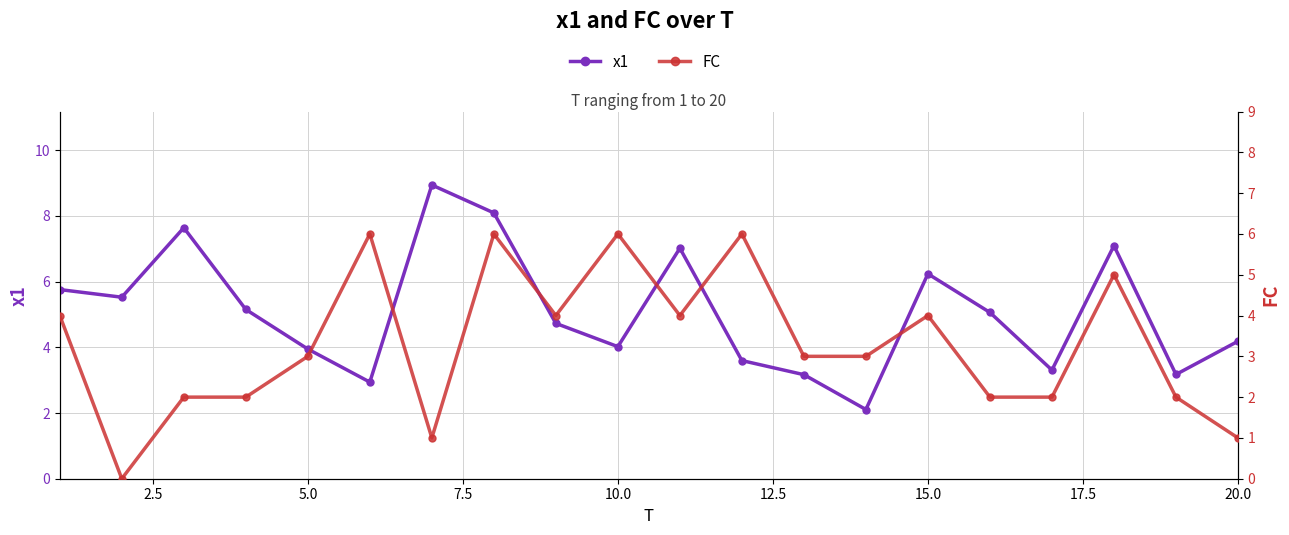

Which series has the widest spread of values?

x1